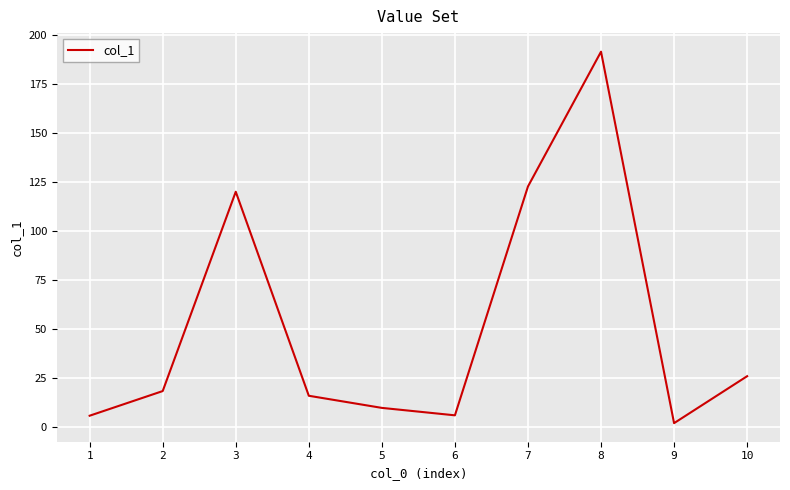

Where is the data nearest to the value 96?

3